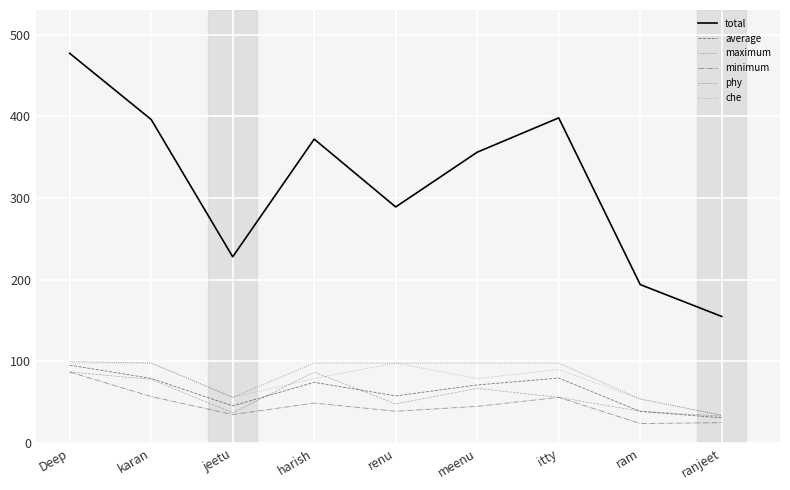

At which category does the chart reach its minimum across all series?

ram